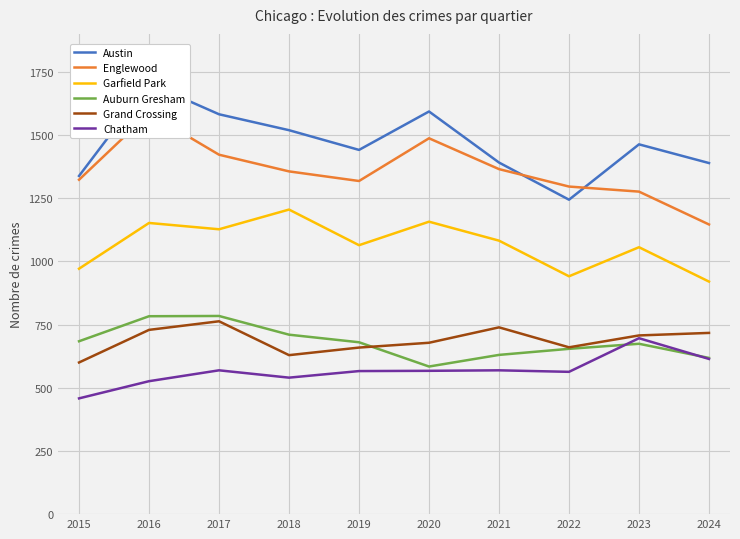

What is the value of the Auburn Gresham point at the 2nd from the left?

783